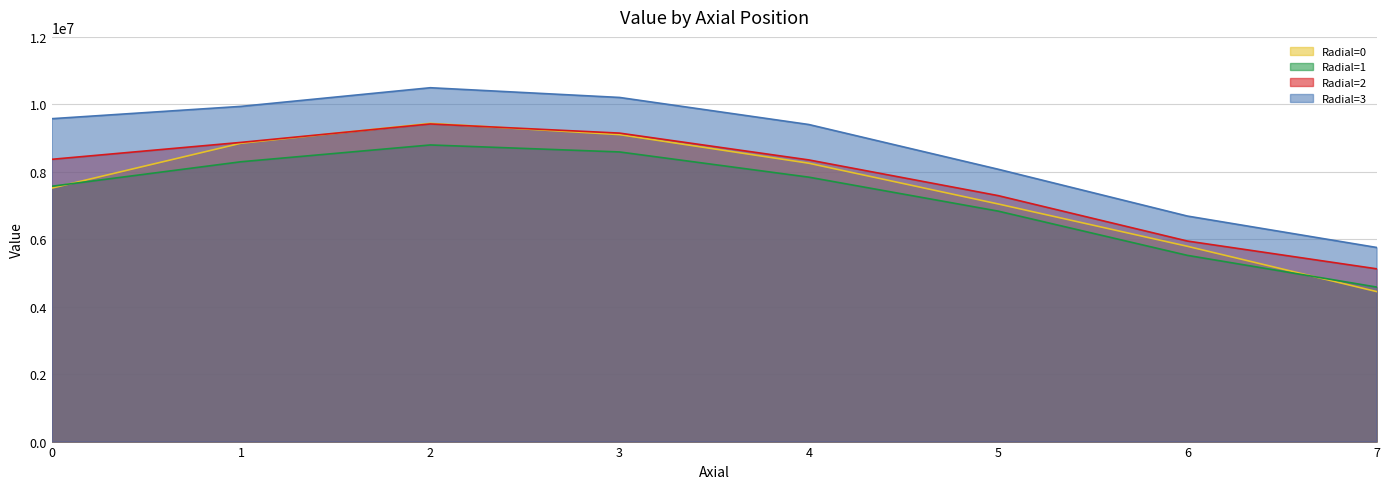

At which label is Radial=3 closest to 8124299?

5